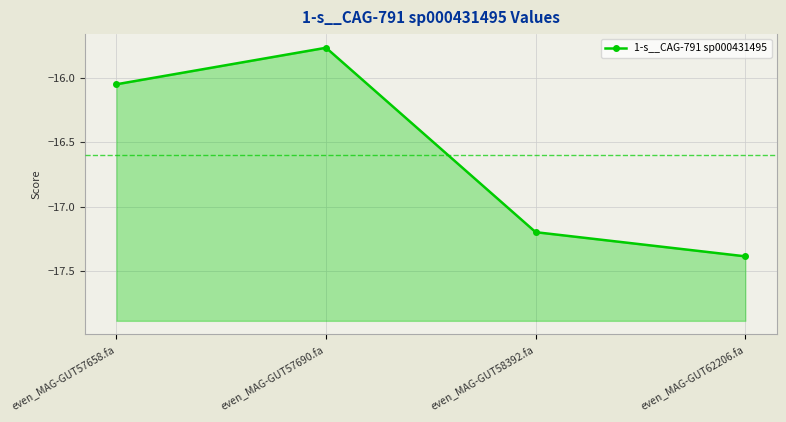

What is the label of the 3rd point from the left?

even_MAG-GUT58392.fa